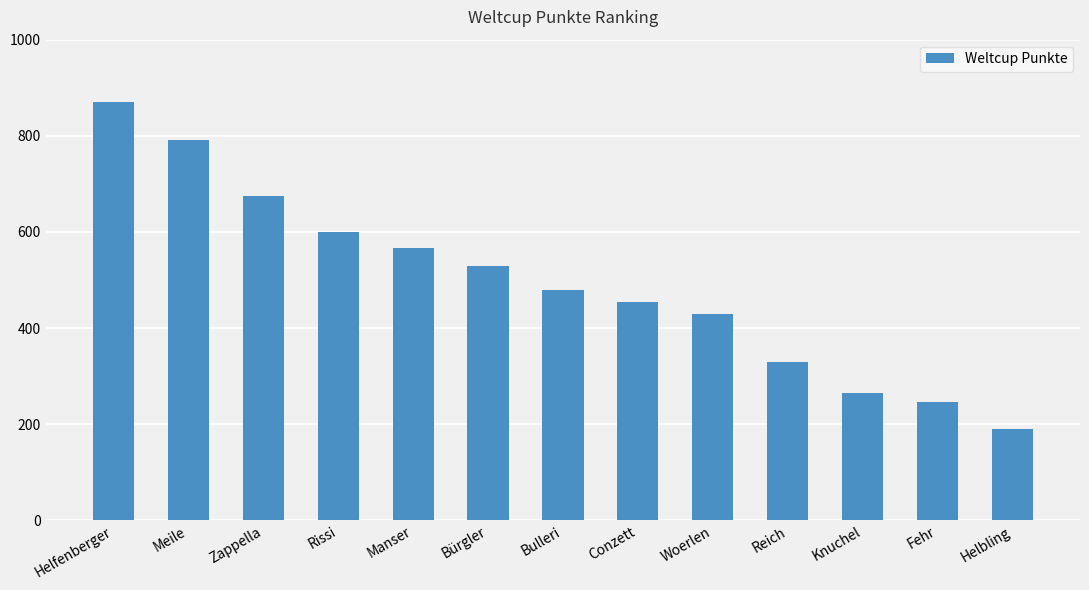

Is it true that the value at Manser is 356?

False